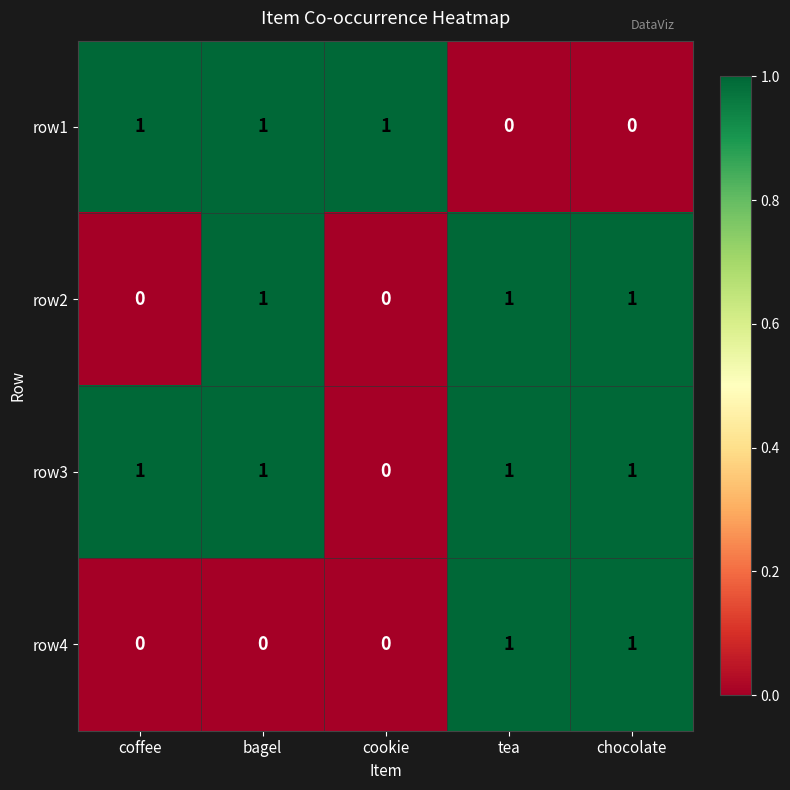

The row2 series shows 0 at coffee. True or false?

True